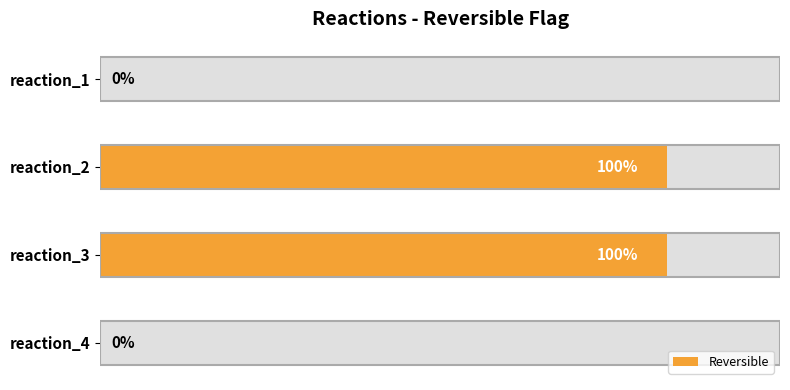

How many data points does each series have?

4